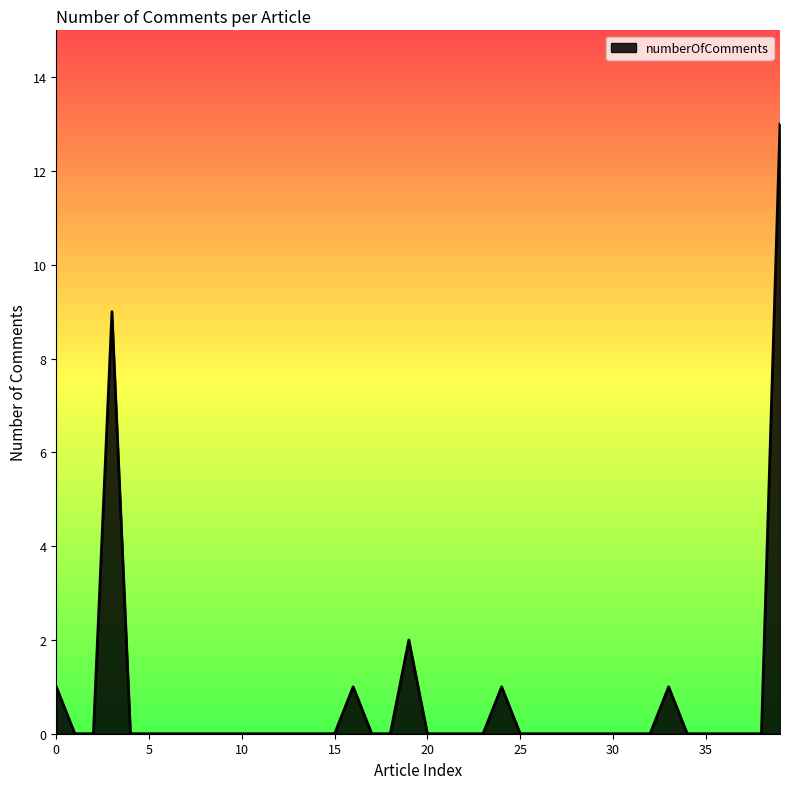

How many lines are shown in the chart?

1